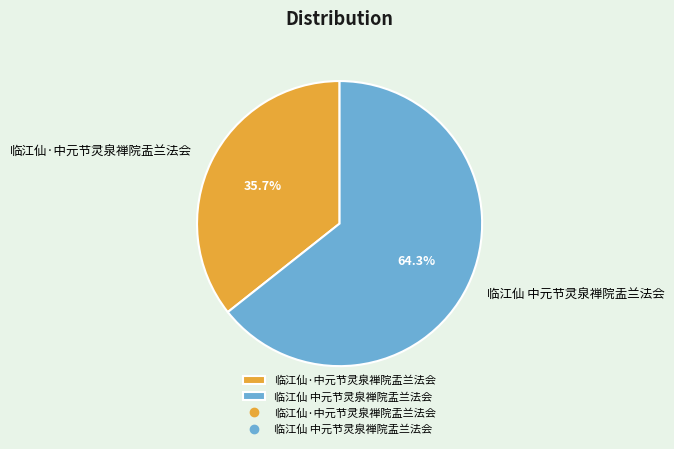

What is the total percentage of 临江仙·中元节灵泉禅院盂兰法会 and 临江仙 中元节灵泉禅院盂兰法会?

100.0%